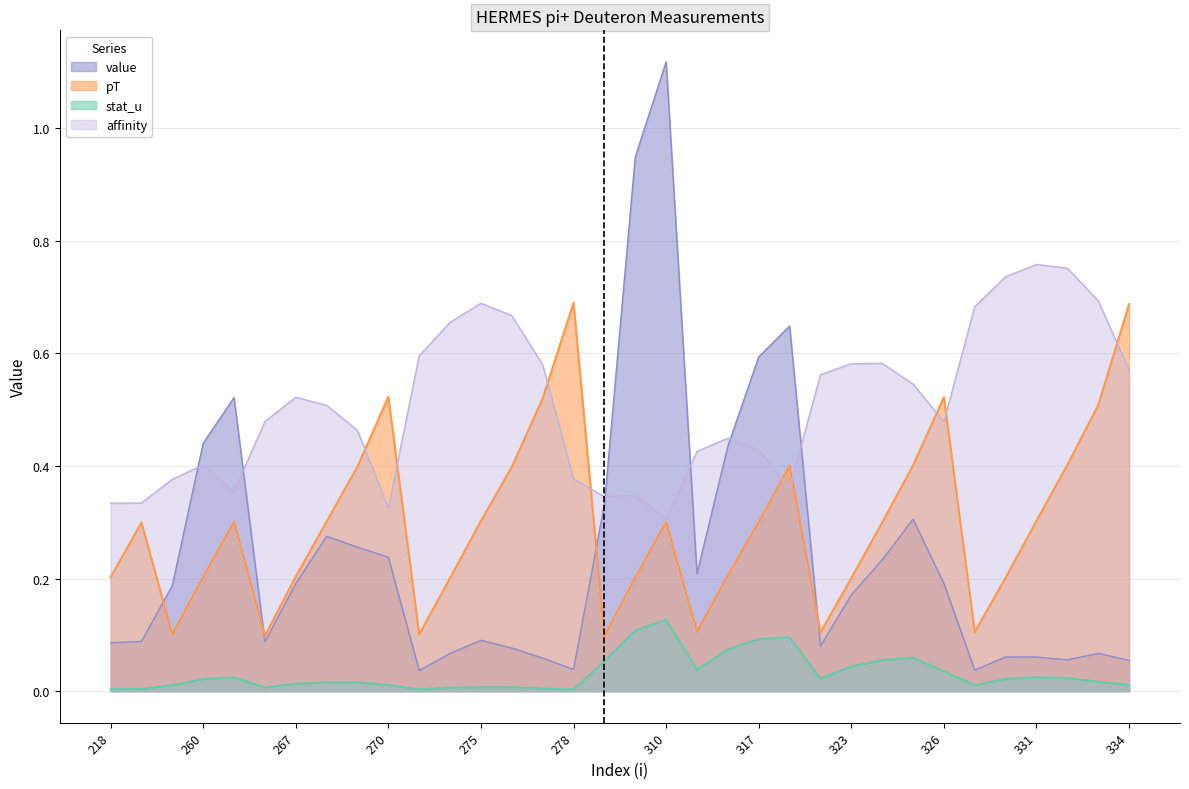

What is the average value of the pT series?

0.3